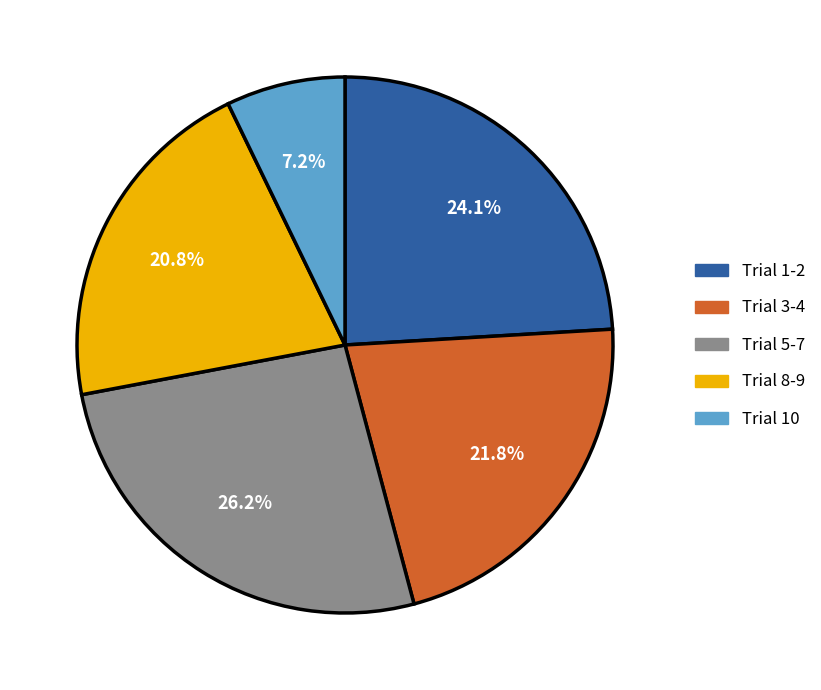

Count the number of slices in the pie.

5